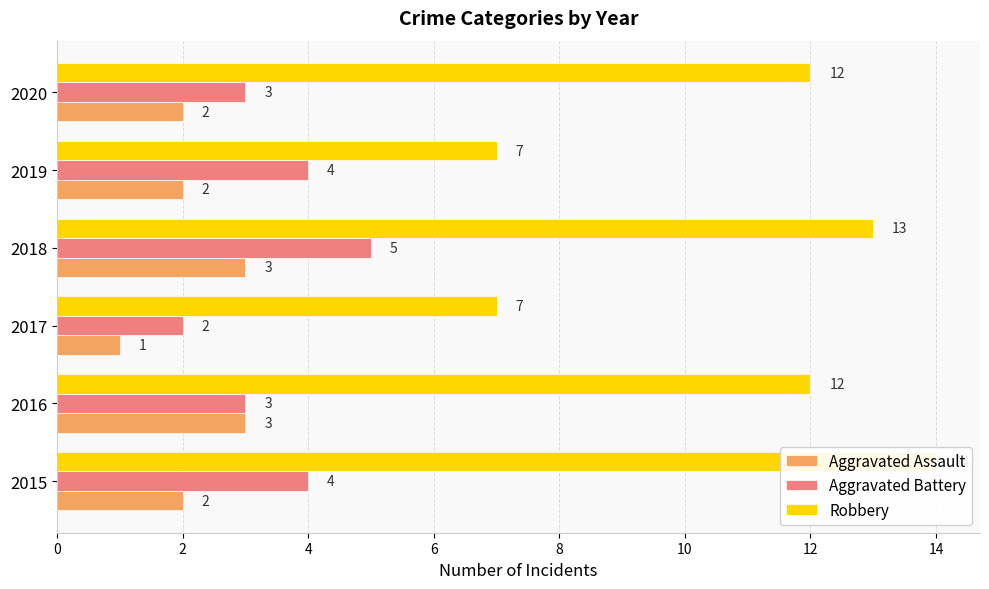

True or false: Robbery has a value of 13 at 6.

True